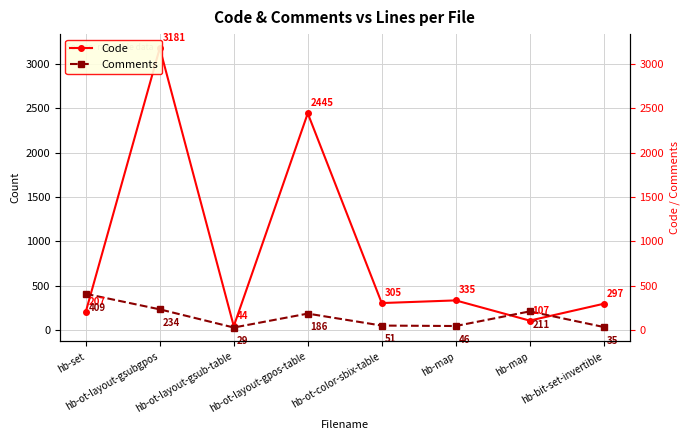

What is the smallest value displayed?

29